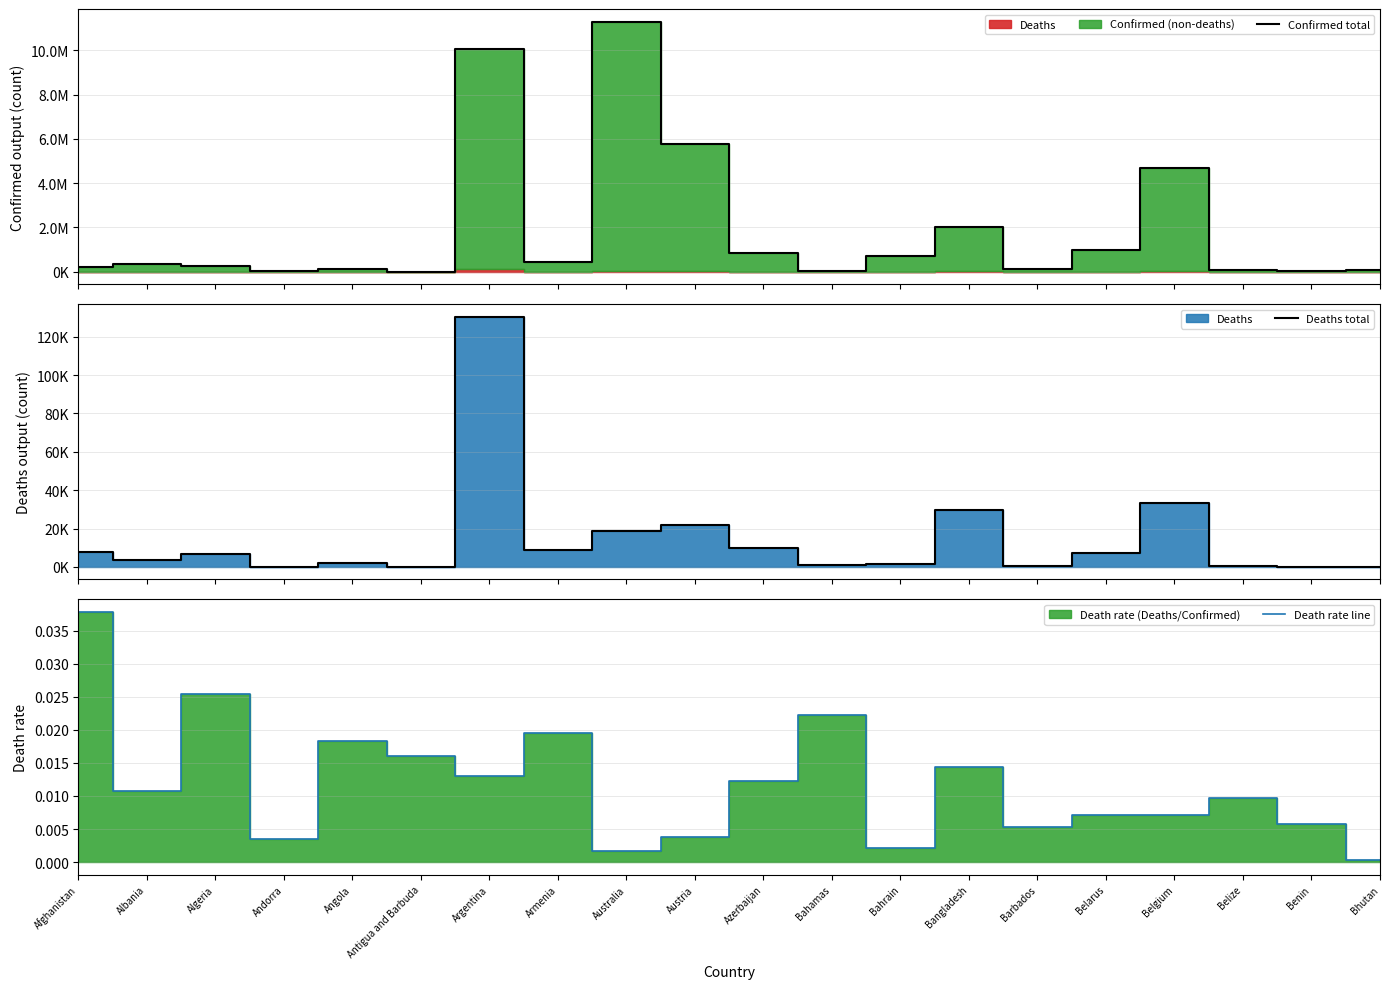

What is the label of the 7th point from the right?

Bangladesh